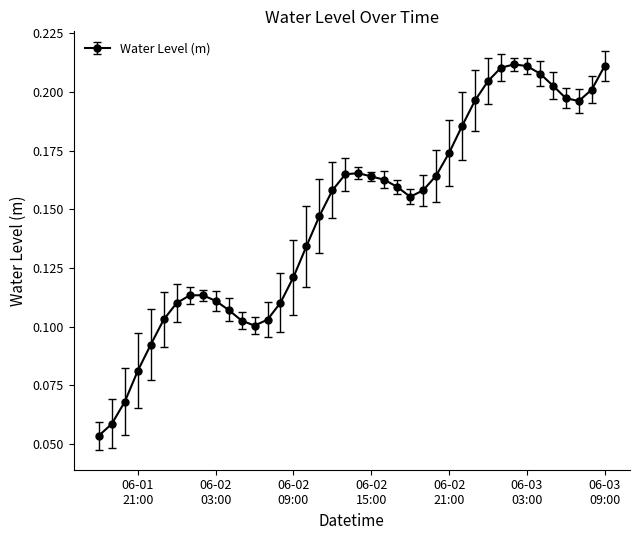

True or false: the data has more than 1 interior local peaks.

True